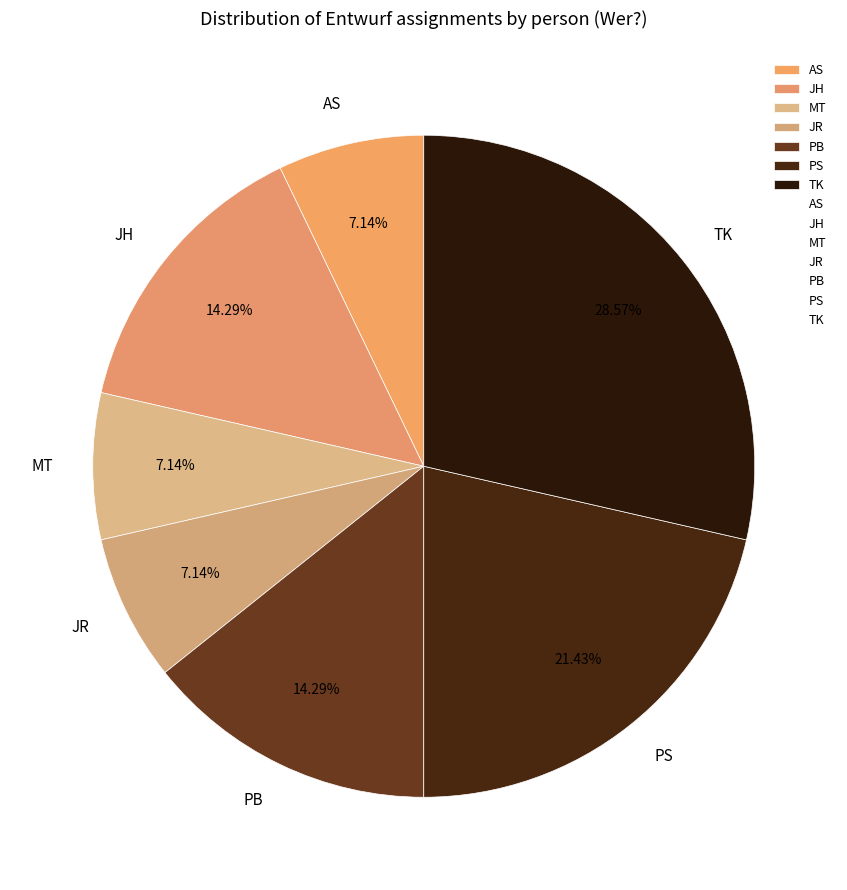

Between TK and PB, which is larger?

TK